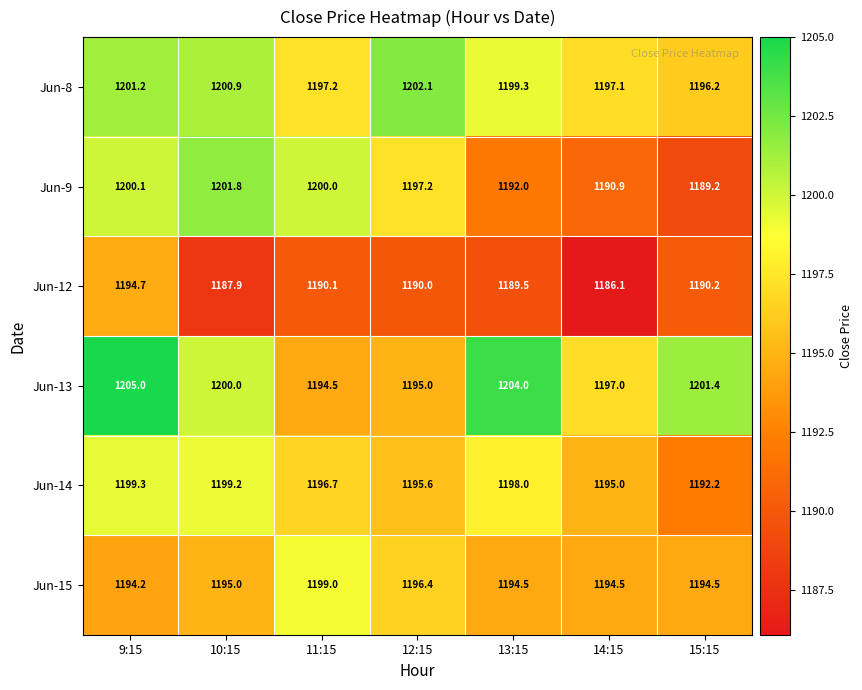

Which series has the largest range (max minus min)?

Jun-9